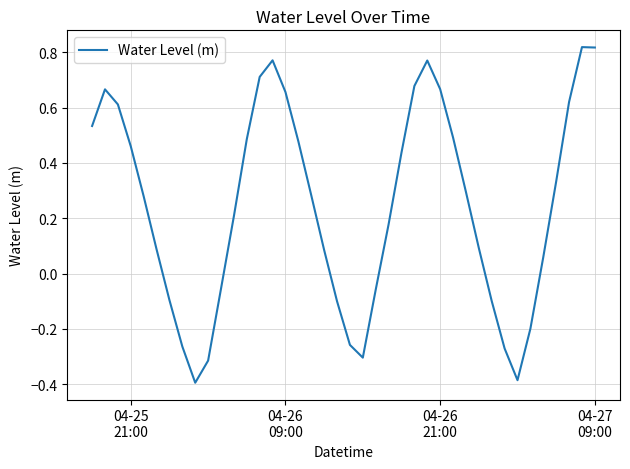

What is the difference between the maximum and minimum values?

1.2